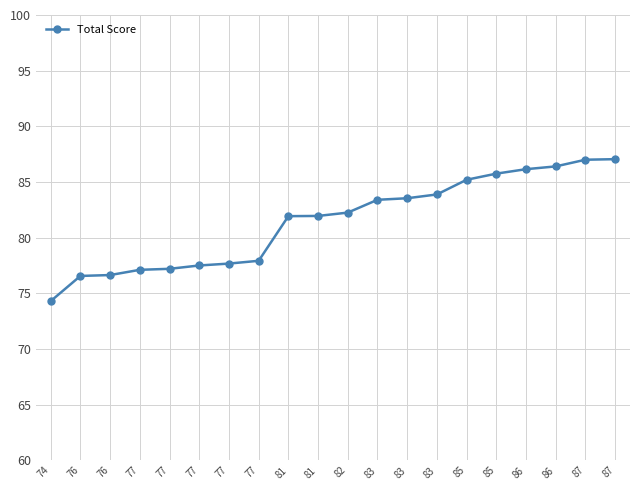

Between 74 and 83, which is larger?

83